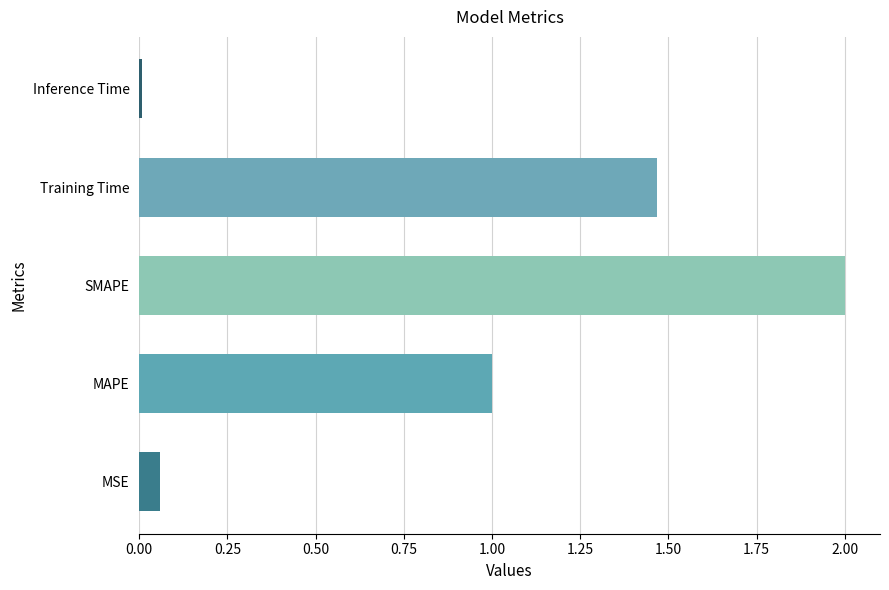

Rank the categories by value from highest to lowest.

SMAPE, Training Time, MAPE, MSE, Inference Time